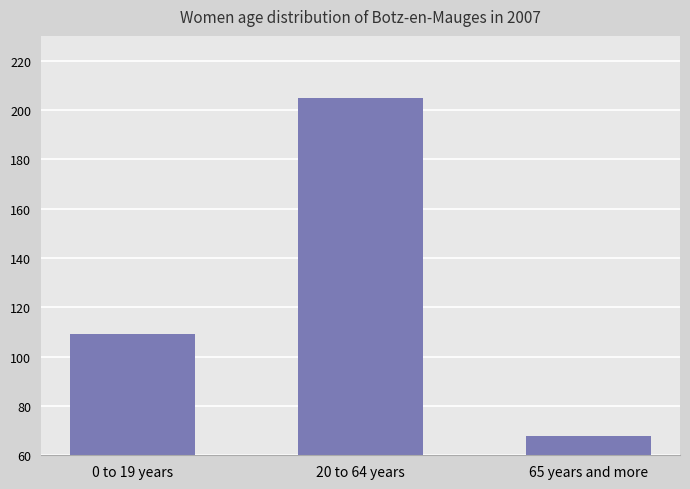

What is the sum of all values?

382